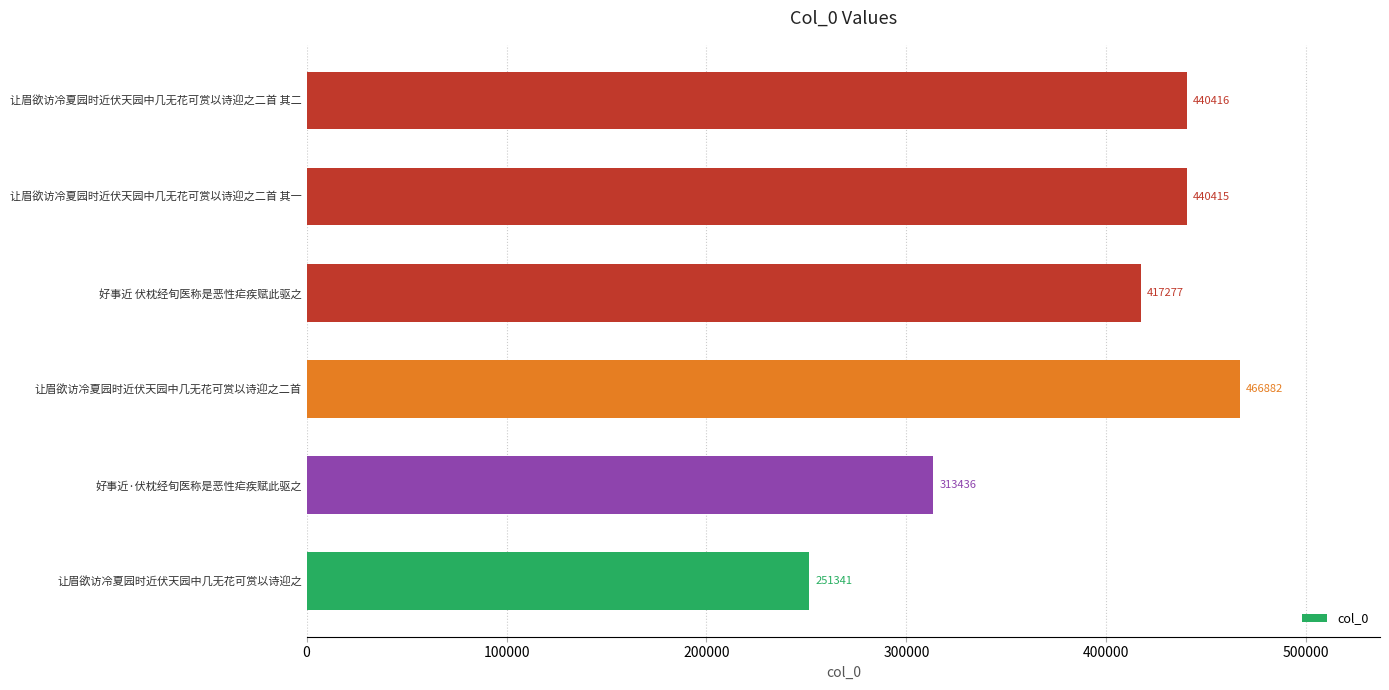

Reading bottom to top, transcribe all the data shown in this chart.

让眉欲访冷夏园时近伏天园中几无花可赏以诗迎之=251341	好事近·伏枕经旬医称是恶性疟疾赋此驱之=313436	让眉欲访冷夏园时近伏天园中几无花可赏以诗迎之二首=466882	好事近 伏枕经旬医称是恶性疟疾赋此驱之=417277	让眉欲访冷夏园时近伏天园中几无花可赏以诗迎之二首 其一=440415	让眉欲访冷夏园时近伏天园中几无花可赏以诗迎之二首 其二=440416